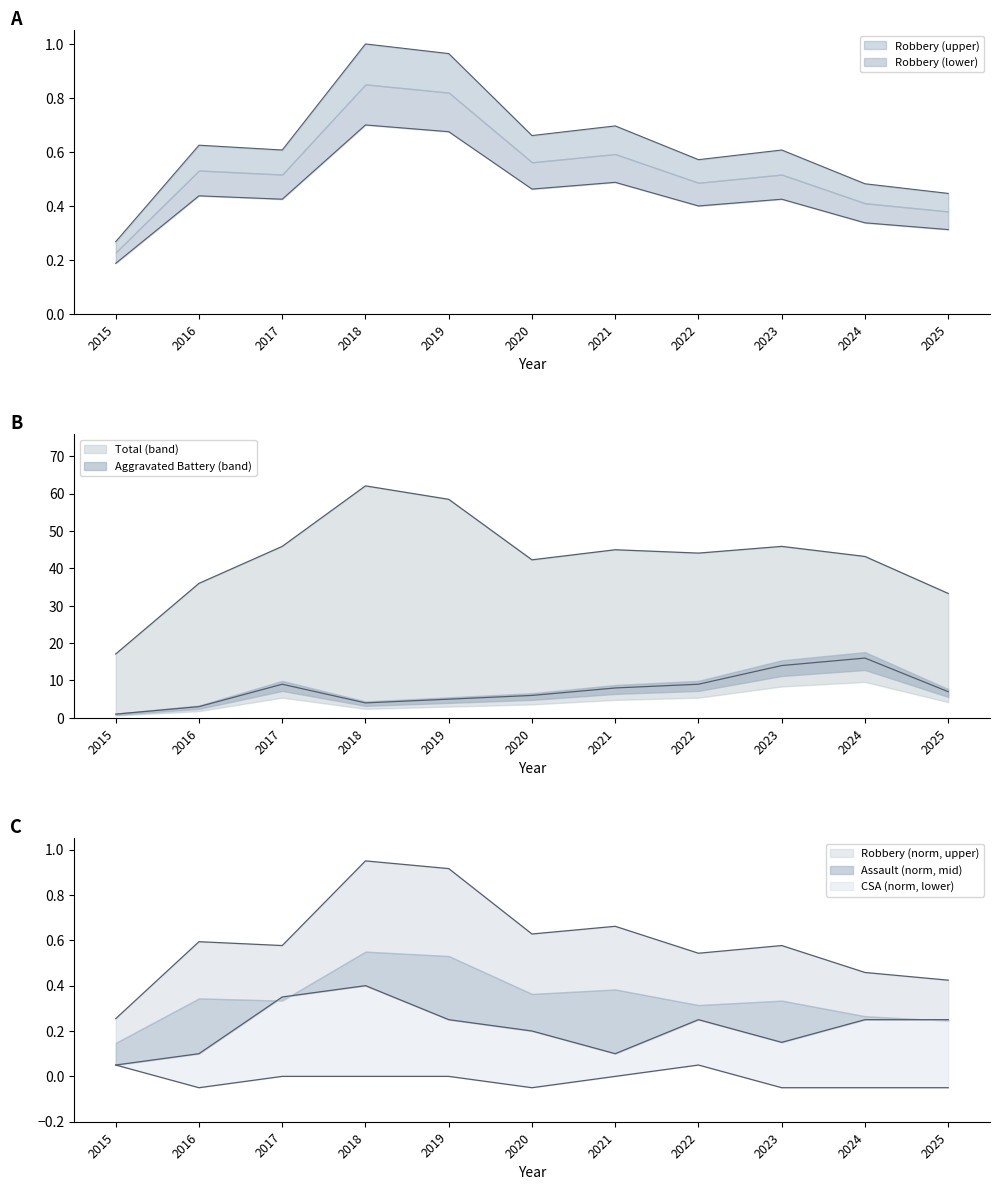

Where is Criminal Sexual Assault nearest to the value 0?

2017